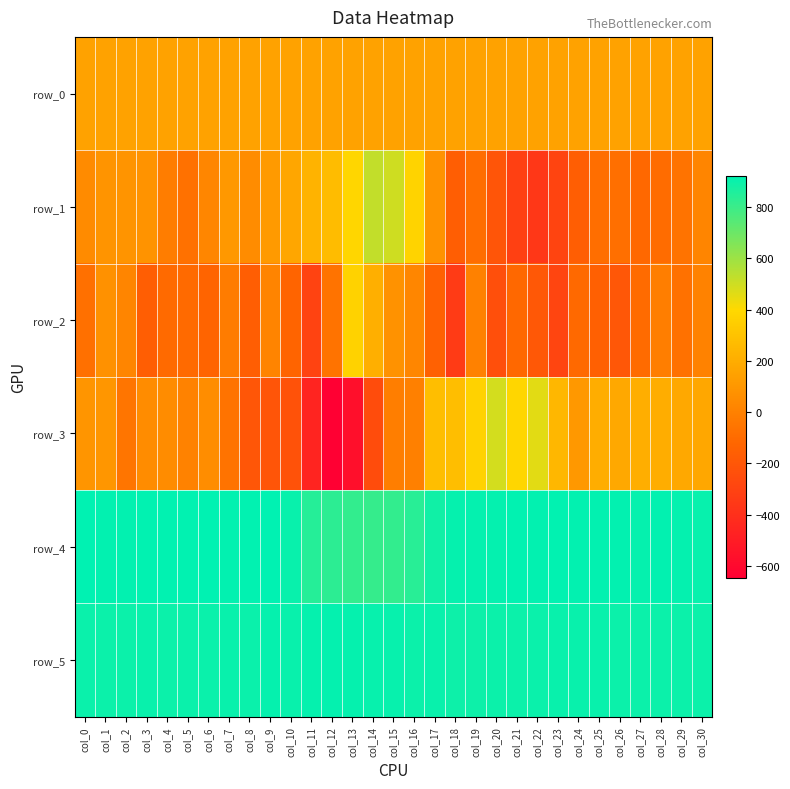

Which series has the widest spread of values?

row_3